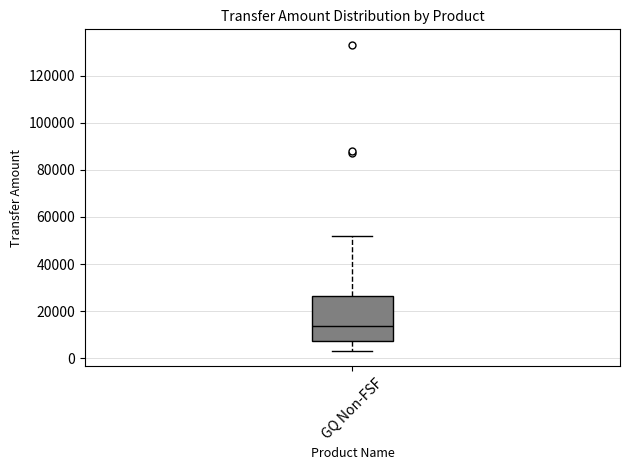

Transcribe this box plot: give where the median line is, the range the box spans, and where the two whiskers end, as read against the y-axis. The values are not printed on the chart, so give them approximately, as read against the axis.

median 14000, box 8000 to 26000, whiskers 4000 to 52000